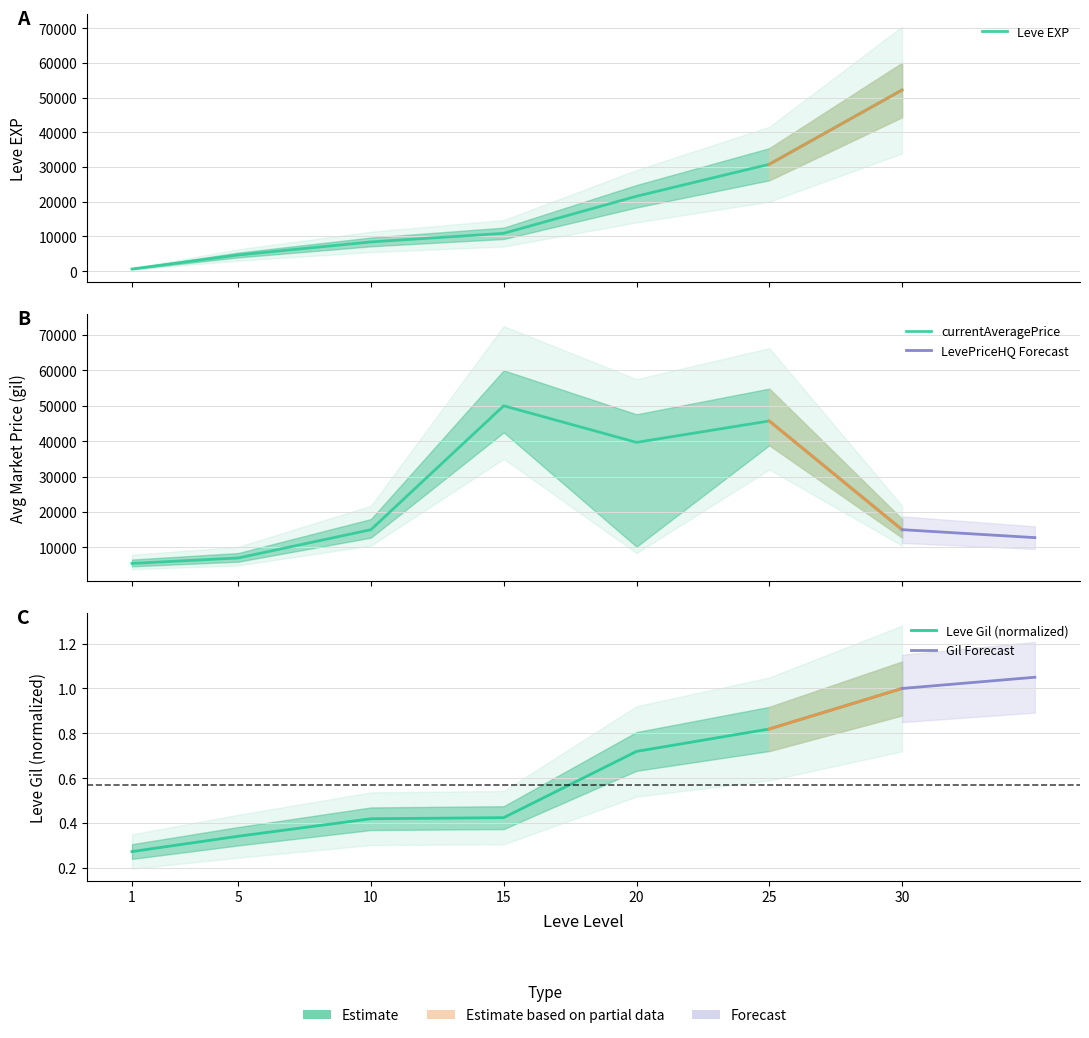

What is the value of the currentAveragePrice point at the 5th from the left?

39666.7